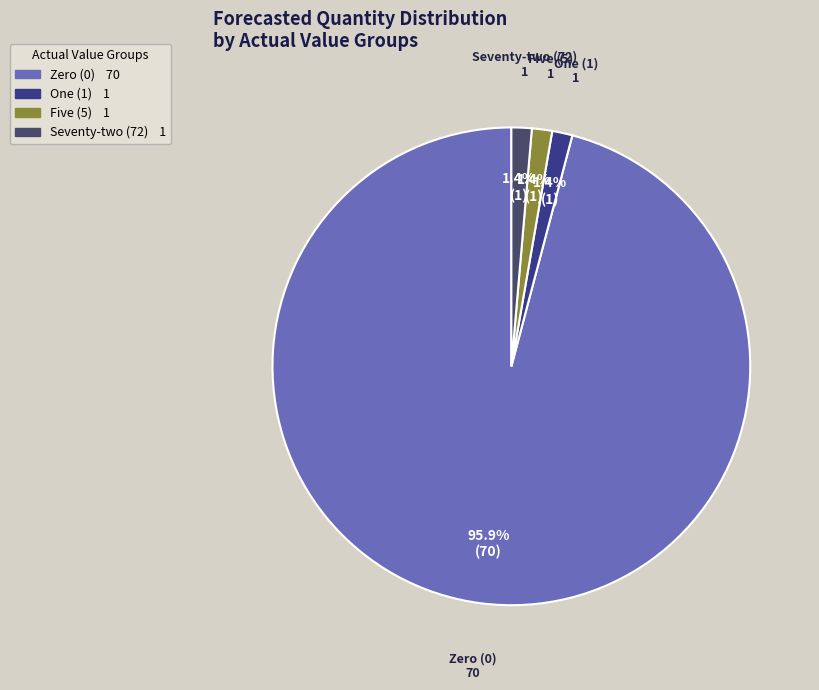

Is there a majority slice in this chart?

Yes